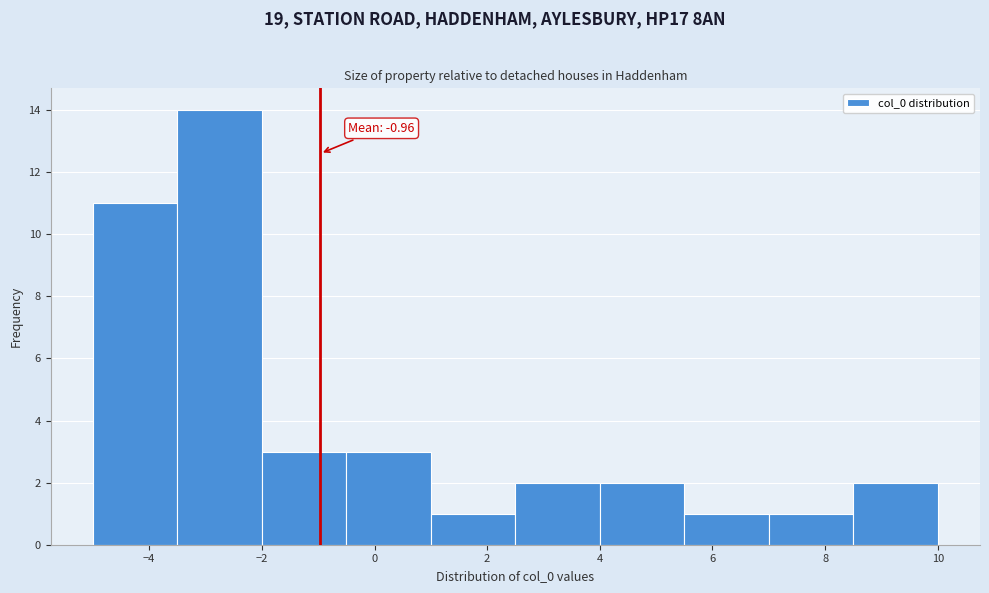

Which range on the x-axis has the tallest bar?

-3.5 to -2.0